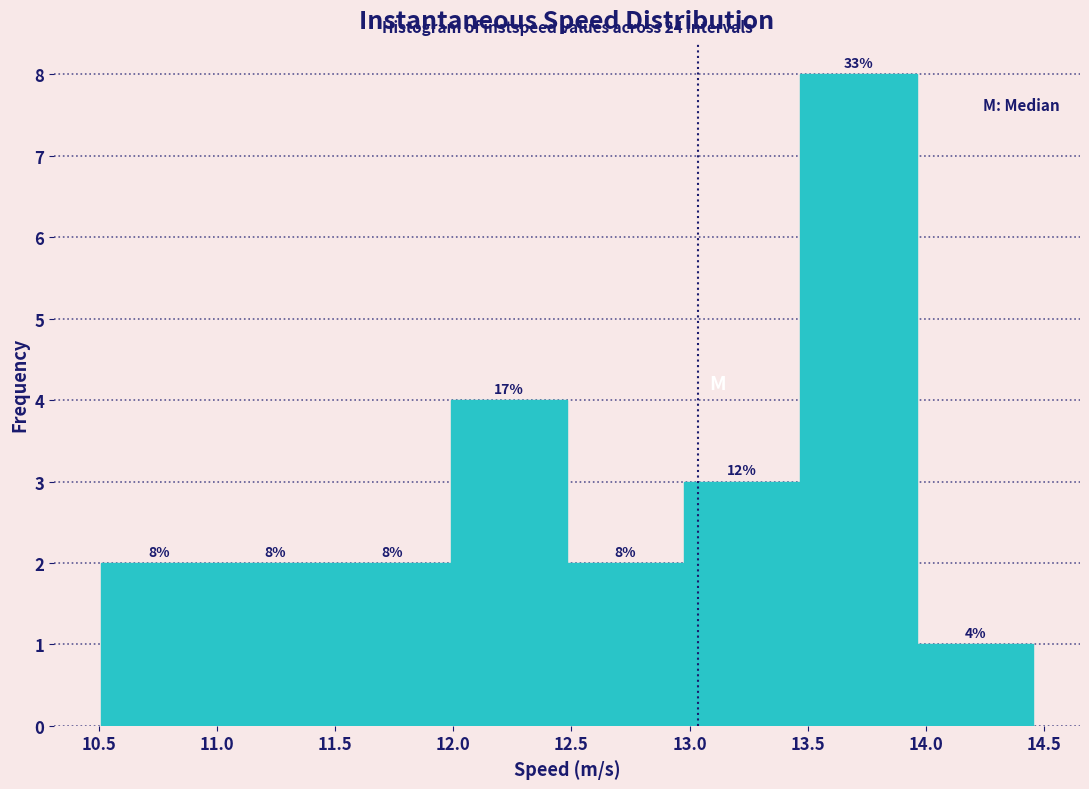

Over which range of the x-axis is the bar tallest?

13.45 to 13.95